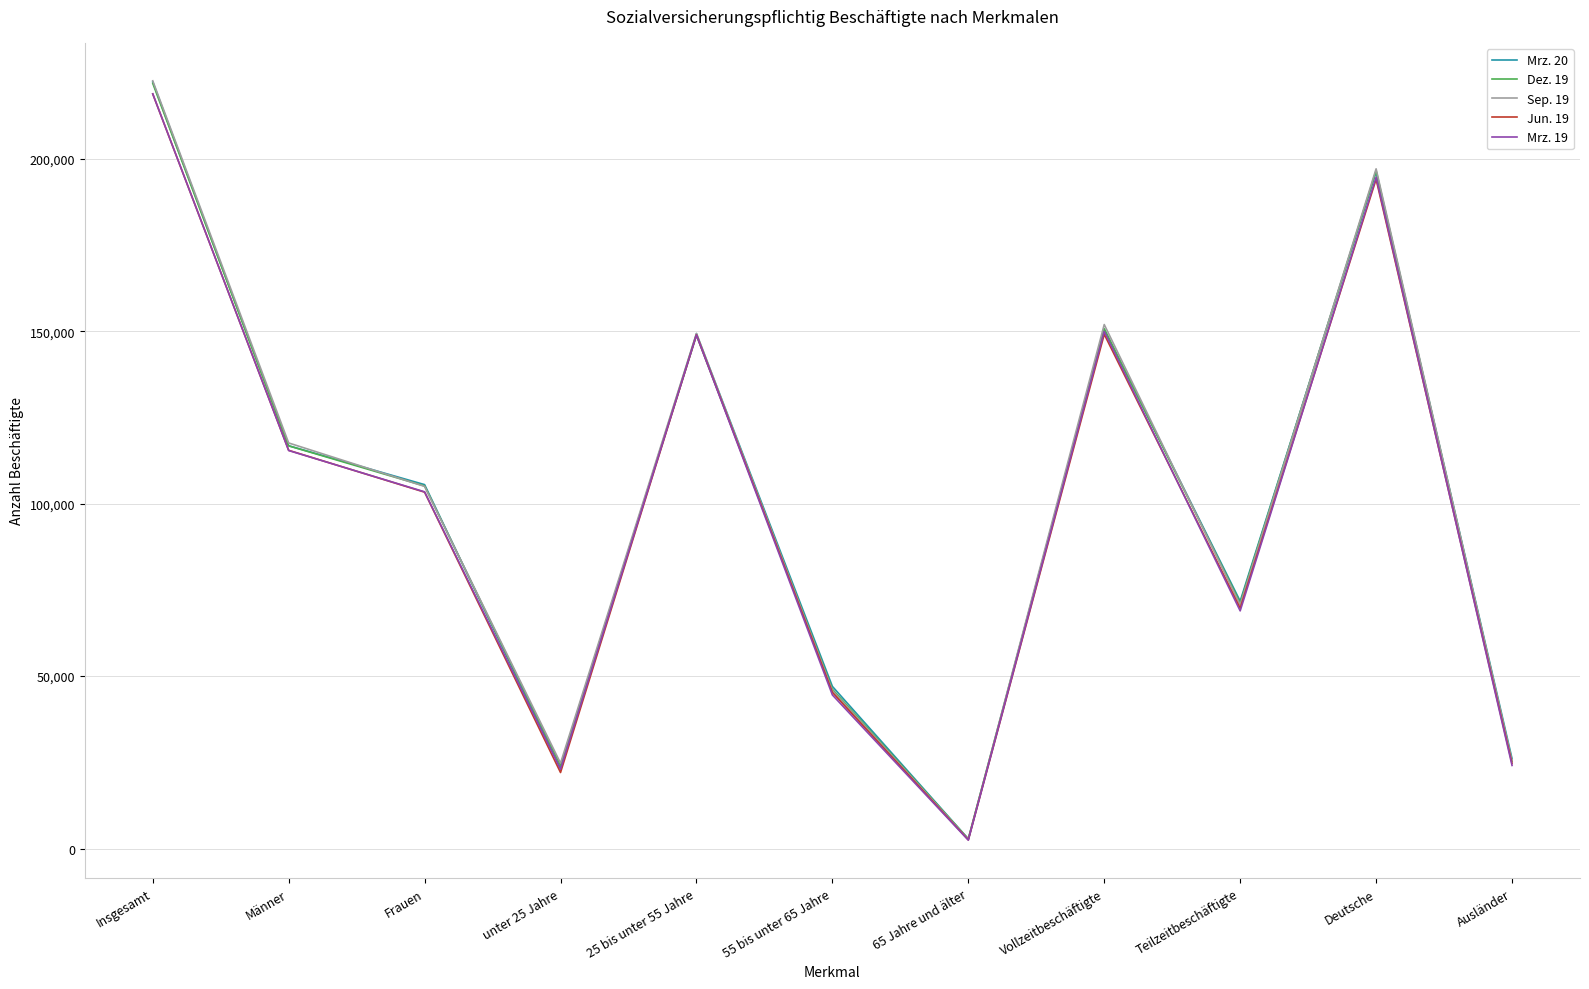

Which series has the widest spread of values?

Sep. 19